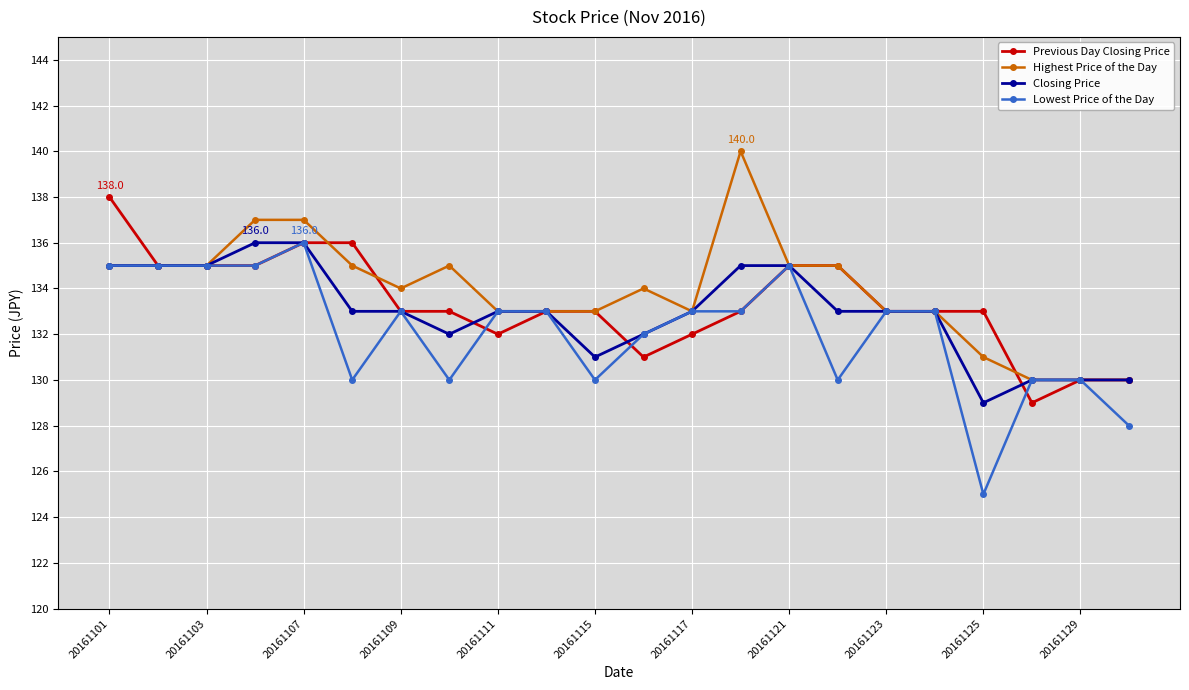

What is the minimum value for Lowest Price of the Day?

125